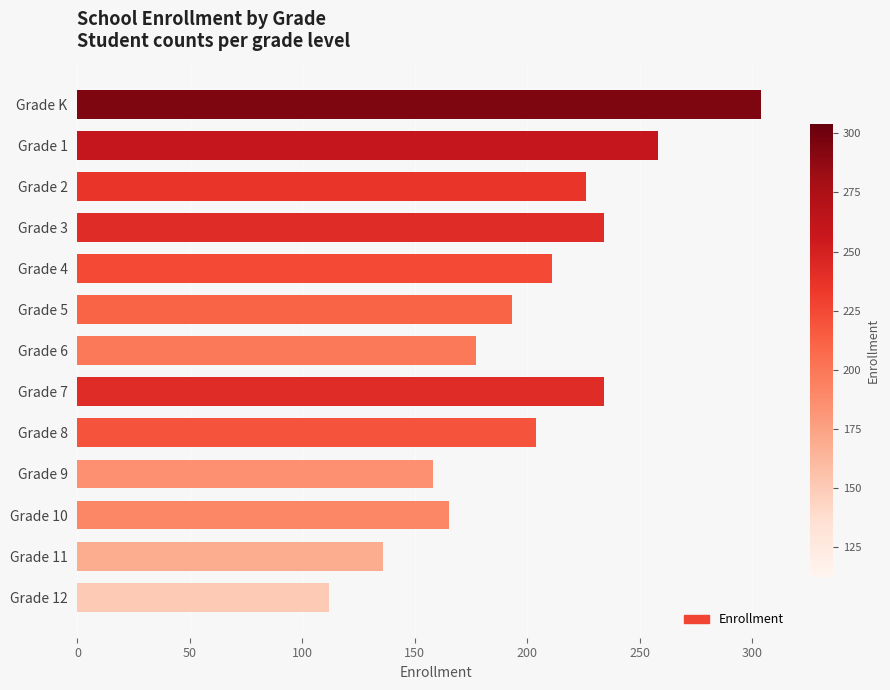

At which label is the value closest to 208?

Grade 4